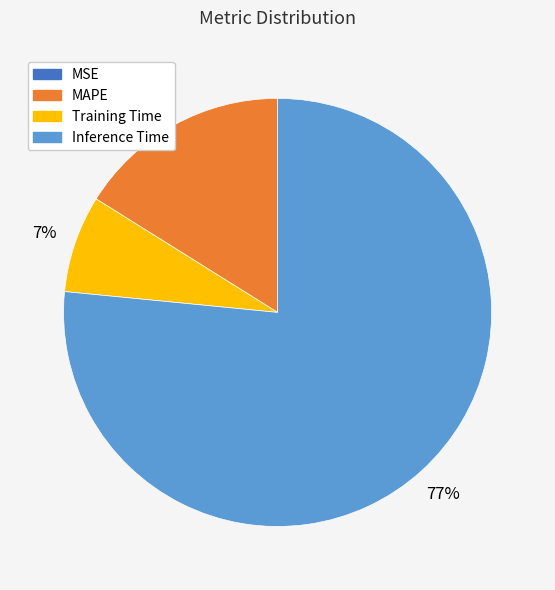

Does any single category account for the majority?

Yes